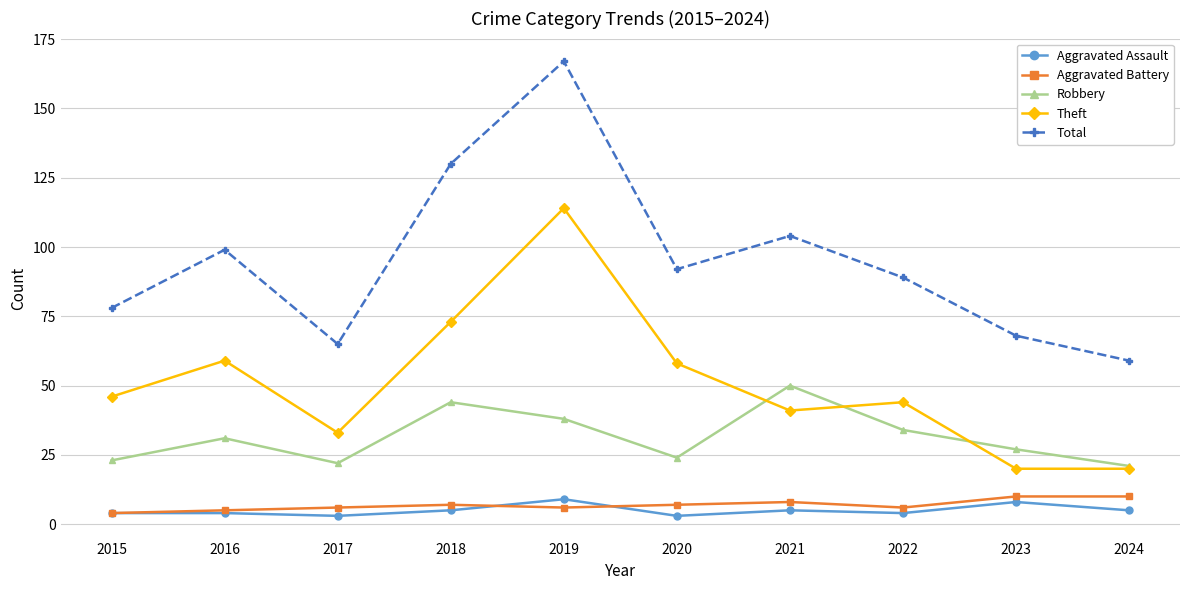

What is the difference between the Total values at 2016 and 2019?

68